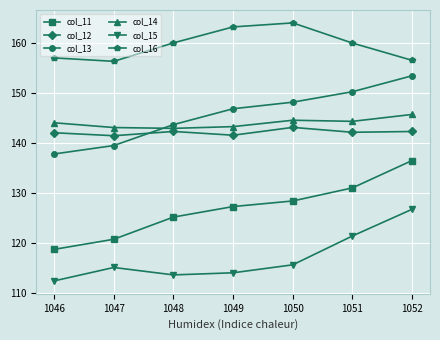

What is the spread (max minus min) of values at 1047?

41.2